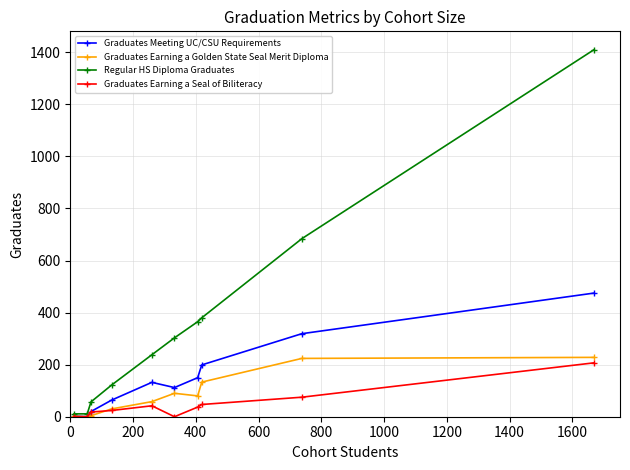

How many distinct data groups are displayed?

4